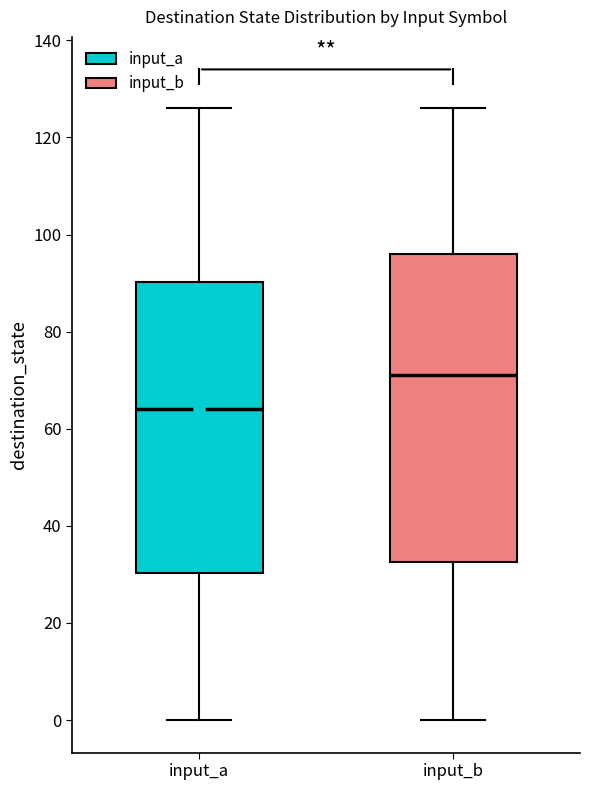

Where does the upper whisker of the box for input_a end on the y-axis? The values are not printed on the chart, so give them approximately, as read against the axis.

126